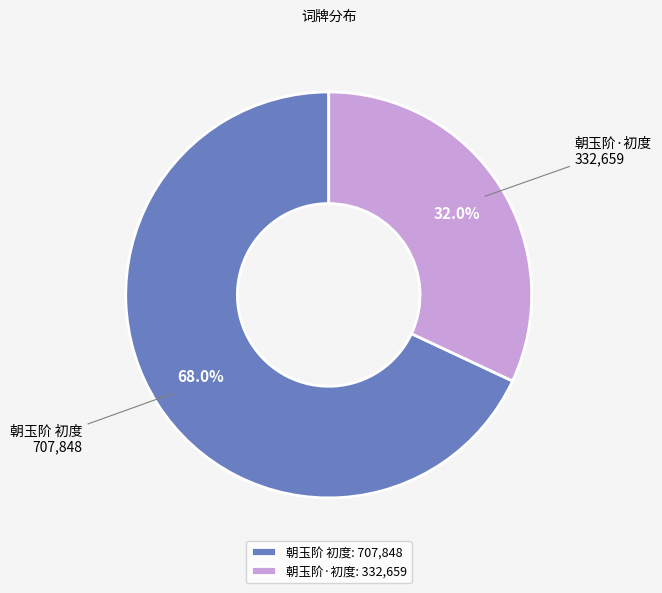

Which category has the smallest portion of the pie?

朝玉阶·初度